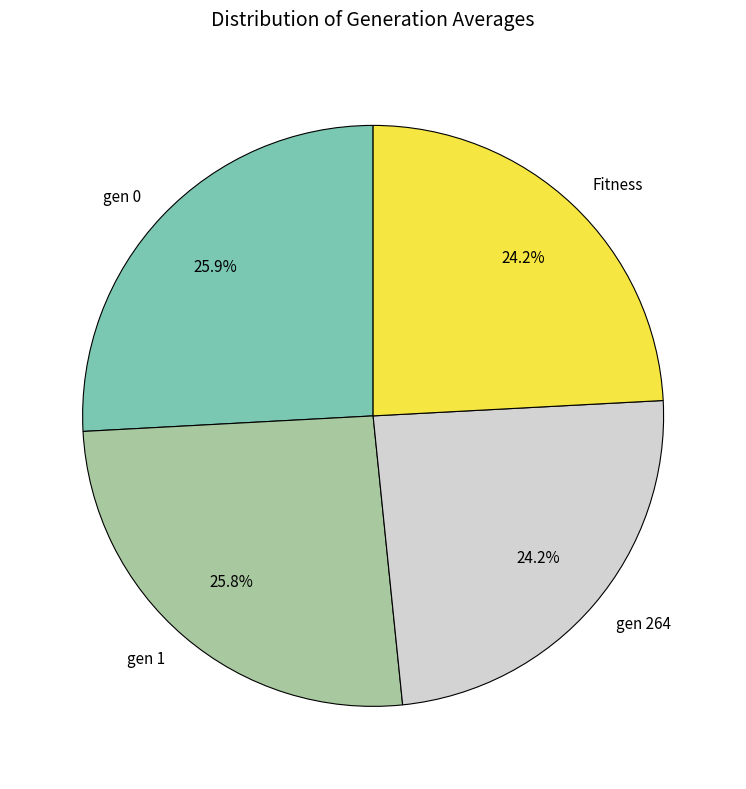

Is there any slice that represents more than half of the pie?

No